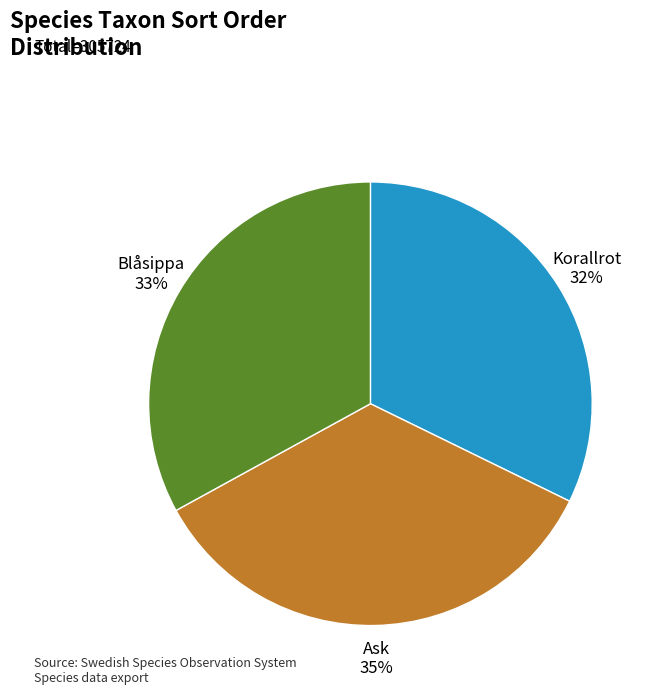

Is there a majority slice in this chart?

No